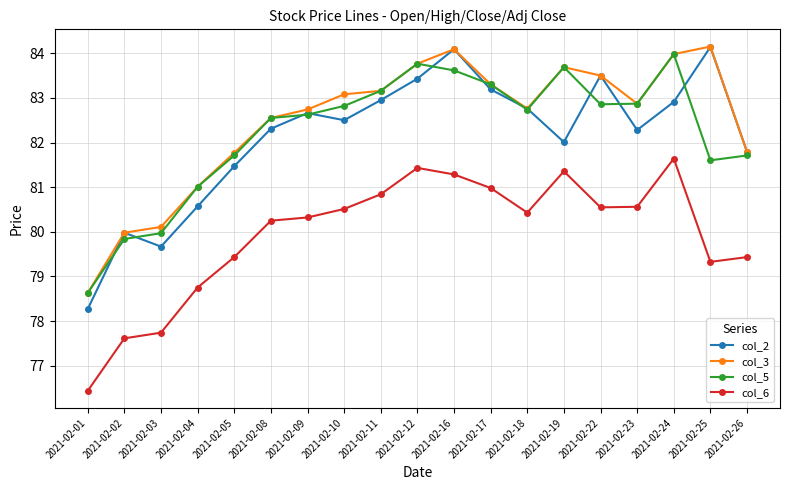

How many lines are shown in the chart?

4